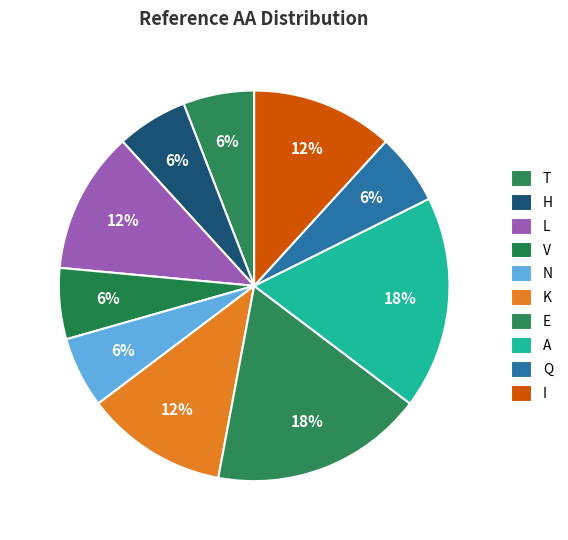

Count the number of slices in the pie.

10